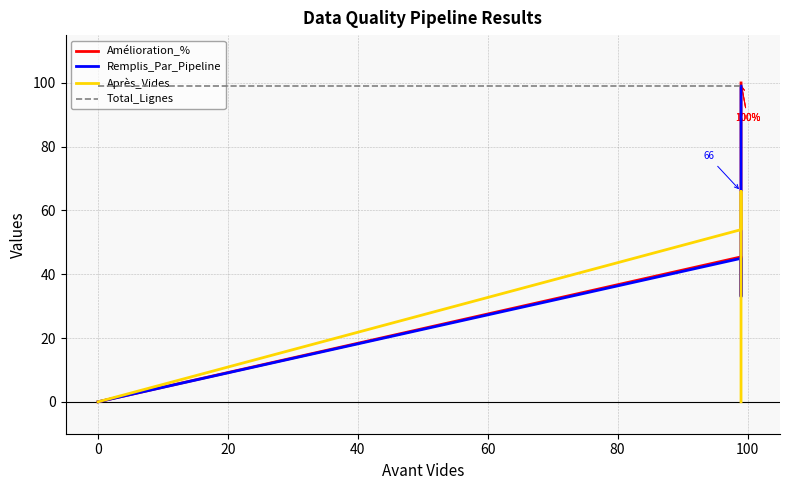

How many positive values does the Amélioration_% series have?

5